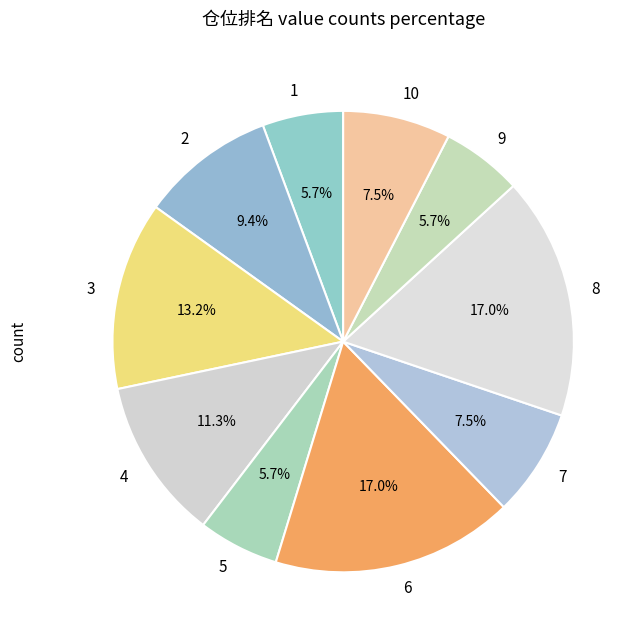

Is there a majority slice in this chart?

No